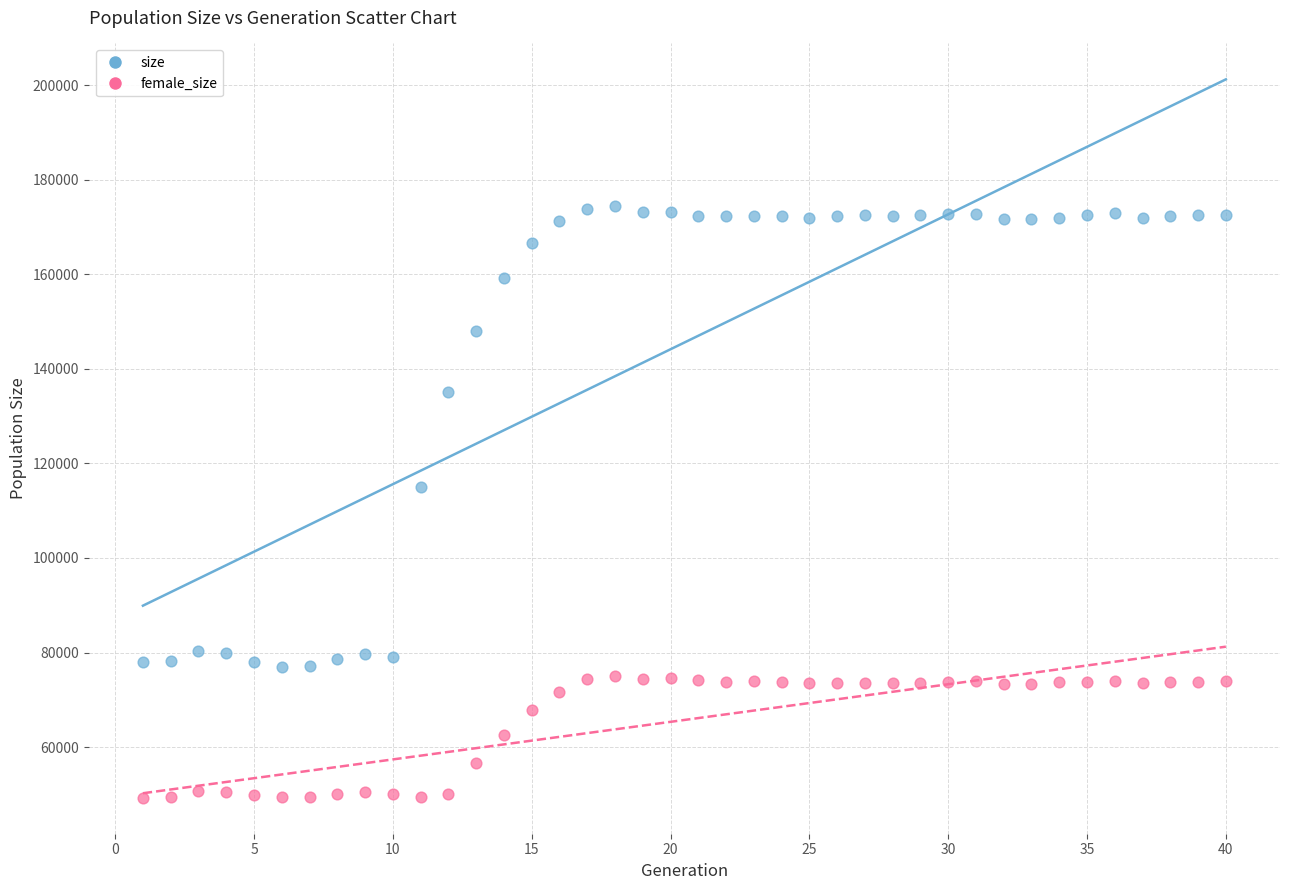

Across all series, what Y value is closest to 111872?

114968